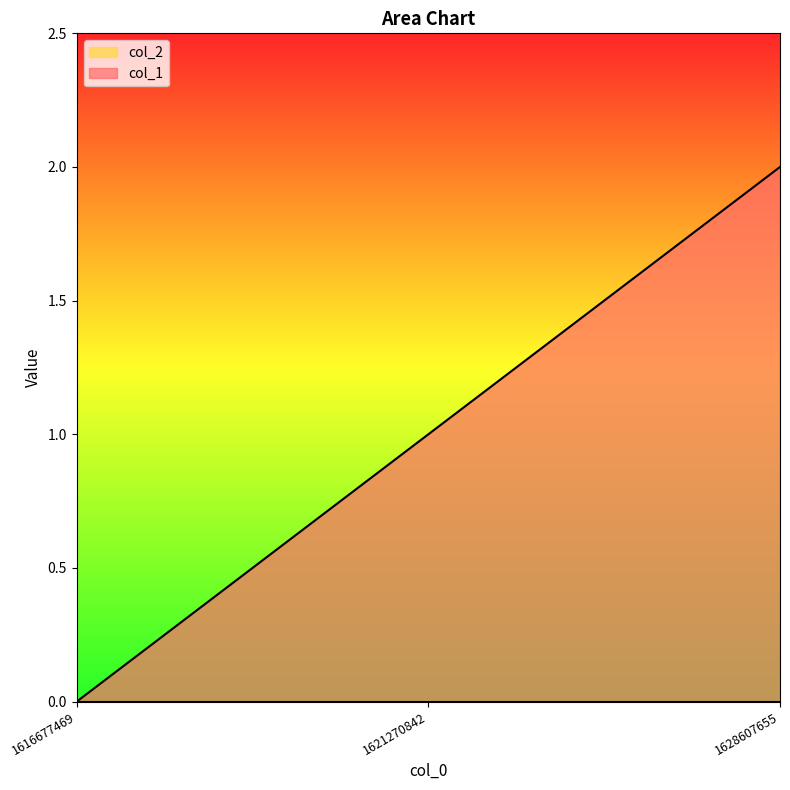

Rank the categories by value from lowest to highest.

1616677469, 1621270842, 1628607655